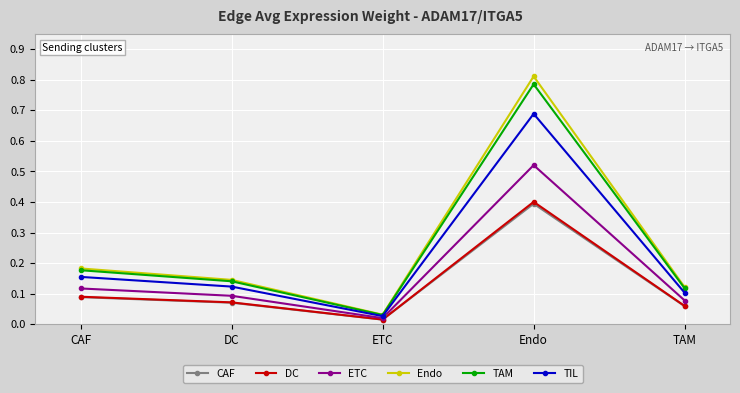

Where is the first local maximum for ETC?

Endo